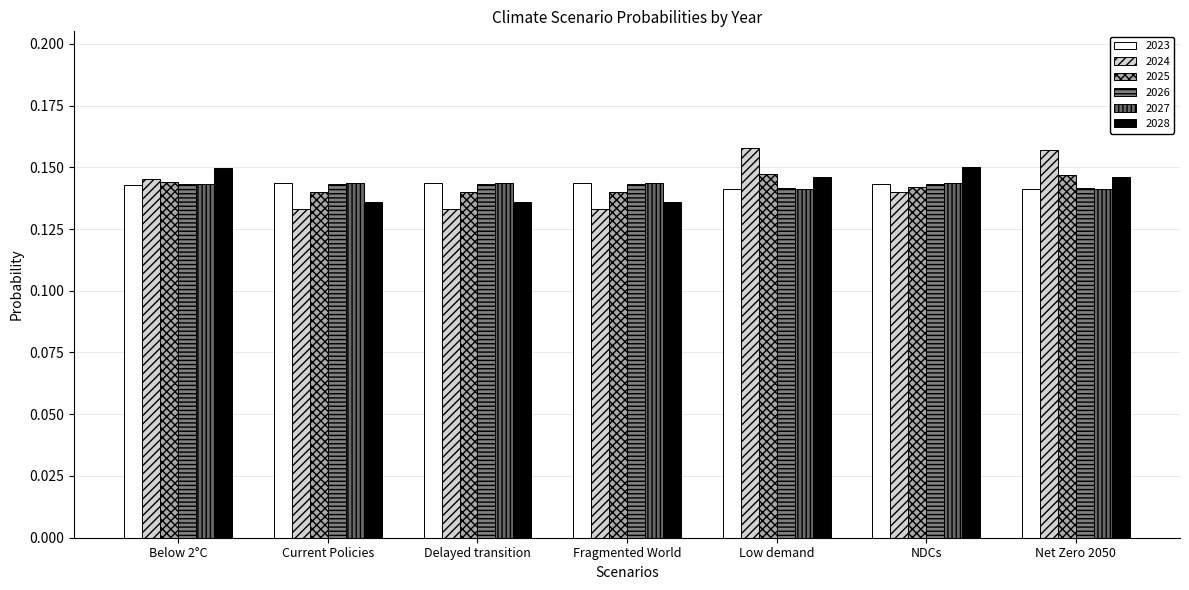

How many groups of bars are there?

7